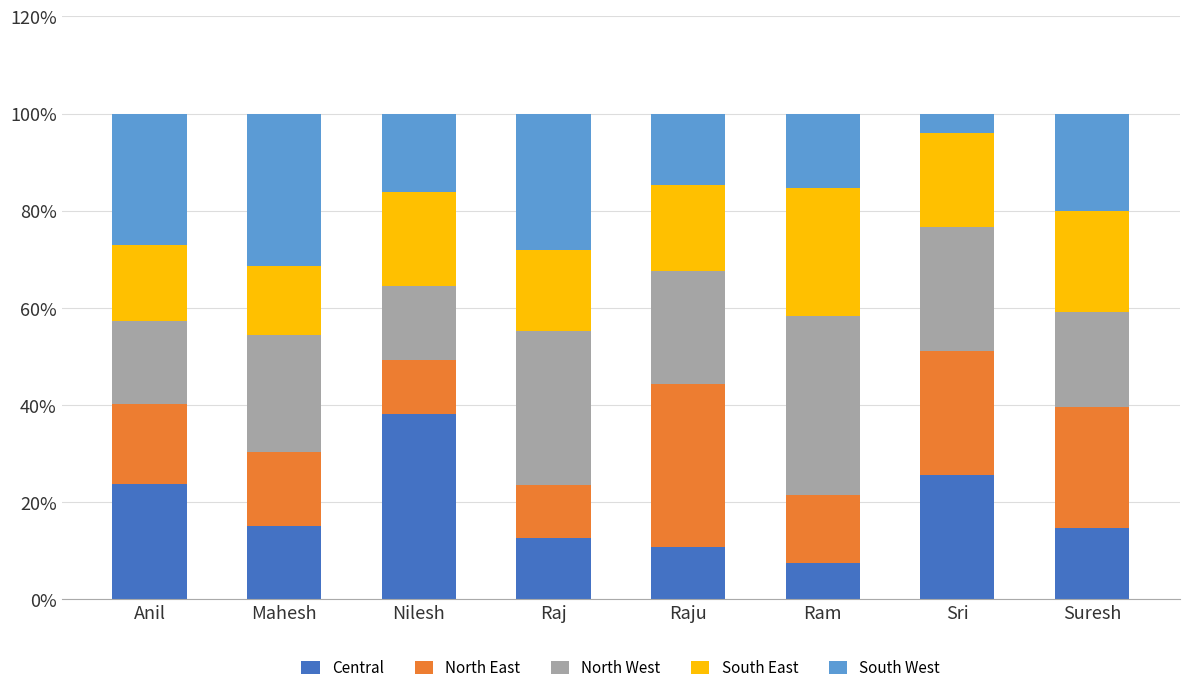

At which label does Central reach its peak?

Nilesh